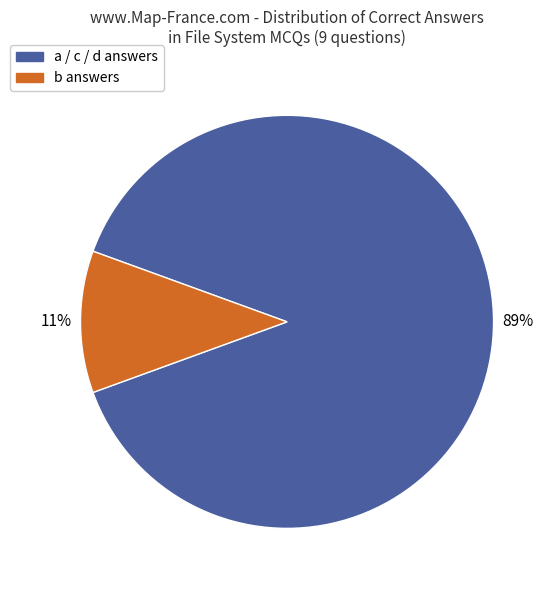

Count the number of slices in the pie.

2